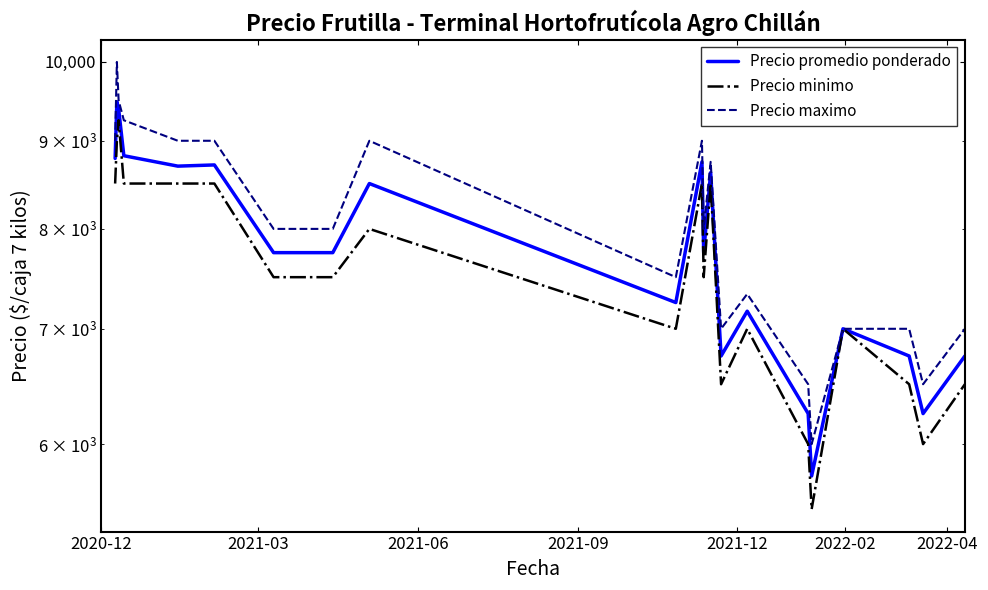

Reading left to right, list all the values displayed in this chart.

Precio promedio ponderado: 8790.0	9482.0	9393.0	8822.0	8700.0	8714.0	7750.0	7750.0	8500.0	7250.0	8750.0	7750.0	8625.0	6750.0	7166.7	6250.0	5750.0	7000.0	6750.0	6250.0	6750.0
Precio minimo: 8500.0	9000.0	9250.0	8500.0	8500.0	8500.0	7500.0	7500.0	8000.0	7000.0	8500.0	7500.0	8500.0	6500.0	7000.0	6000.0	5500.0	7000.0	6500.0	6000.0	6500.0
Precio maximo: 9000.0	10000.0	9500.0	9250.0	9000.0	9000.0	8000.0	8000.0	9000.0	7500.0	9000.0	8000.0	8750.0	7000.0	7333.3	6500.0	6000.0	7000.0	7000.0	6500.0	7000.0